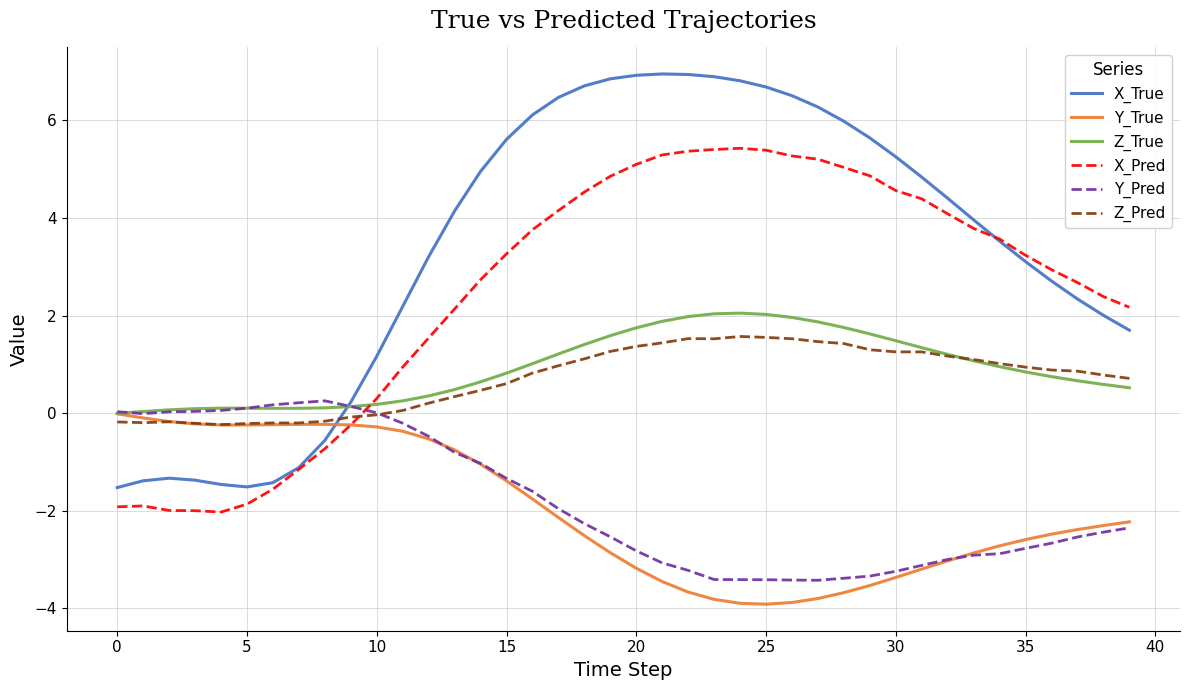

What is the maximum value for Y_Pred?

0.3